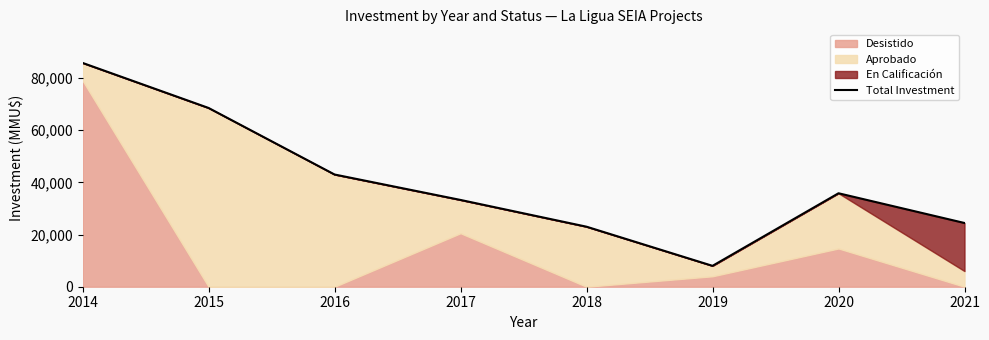

Reading left to right, transcribe all the data shown in this chart.

2014=85760	2015=68500	2016=43000	2017=33250	2018=23000	2019=8000	2020=35812	2021=24420